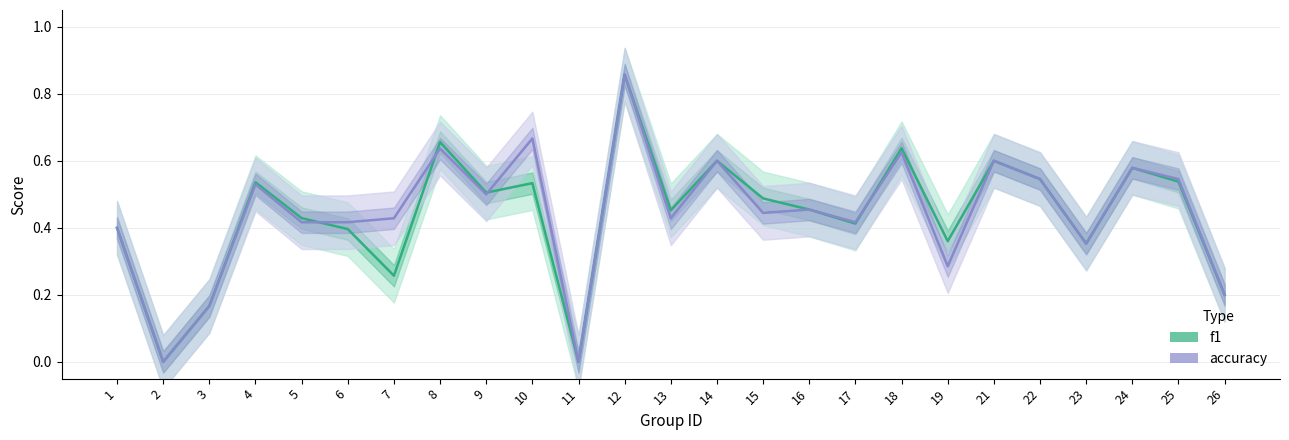

The value of accuracy at 23 is 0.4. True or false?

True